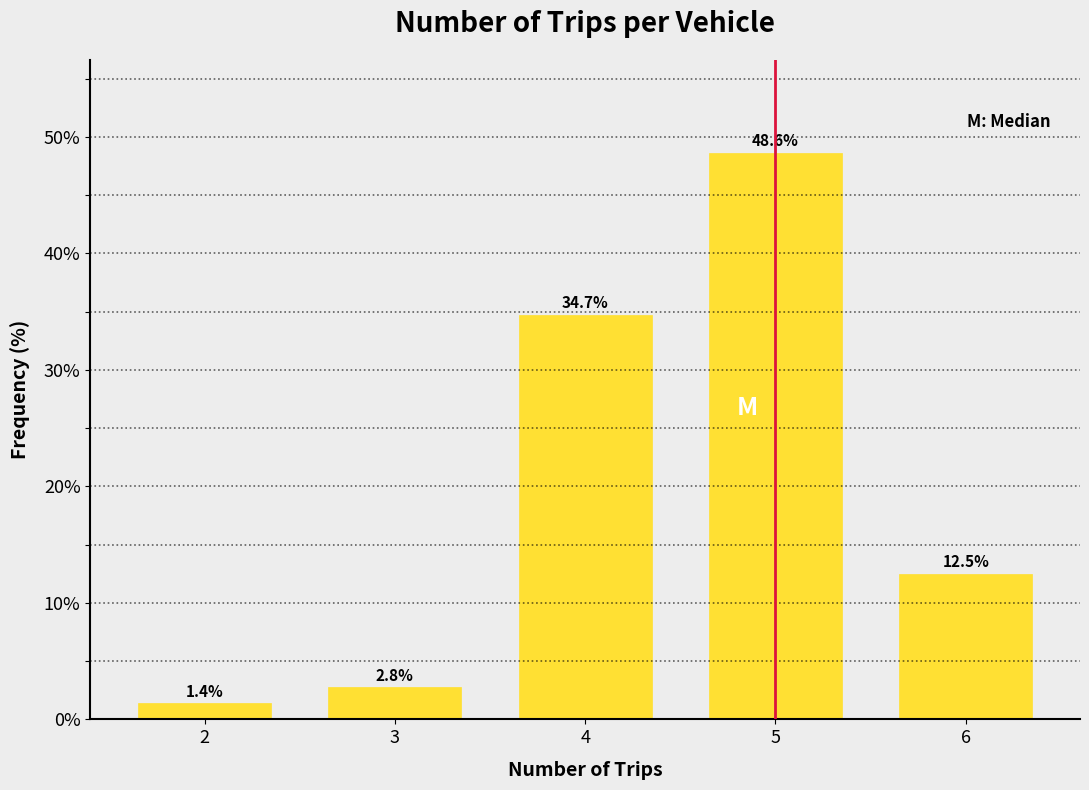

Reading left to right, list all the values displayed in this chart.

1.4	2.8	34.7	48.6	12.5